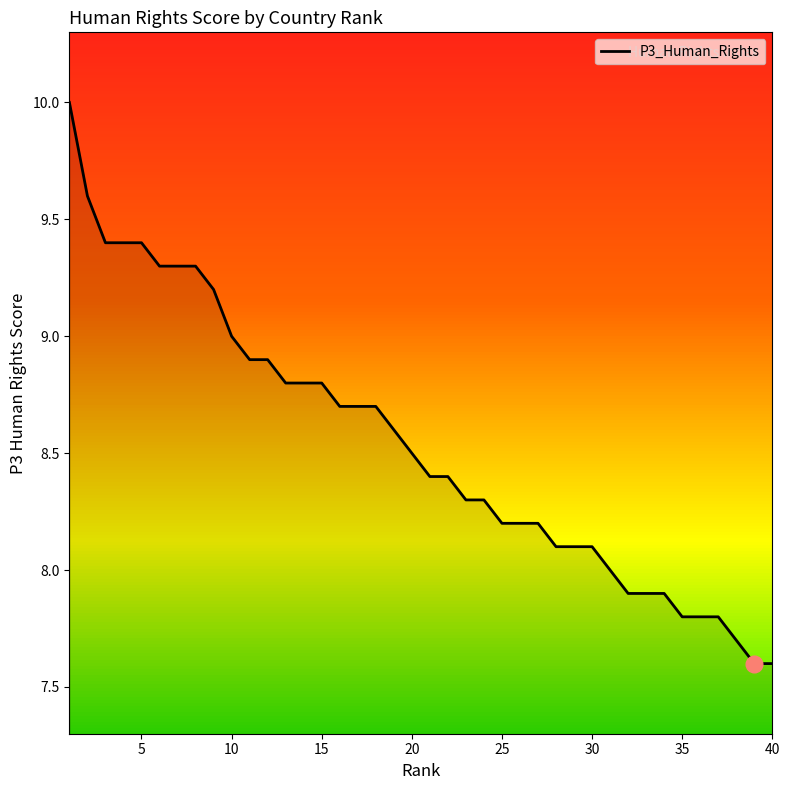

What is the difference between the maximum and minimum values?

2.4